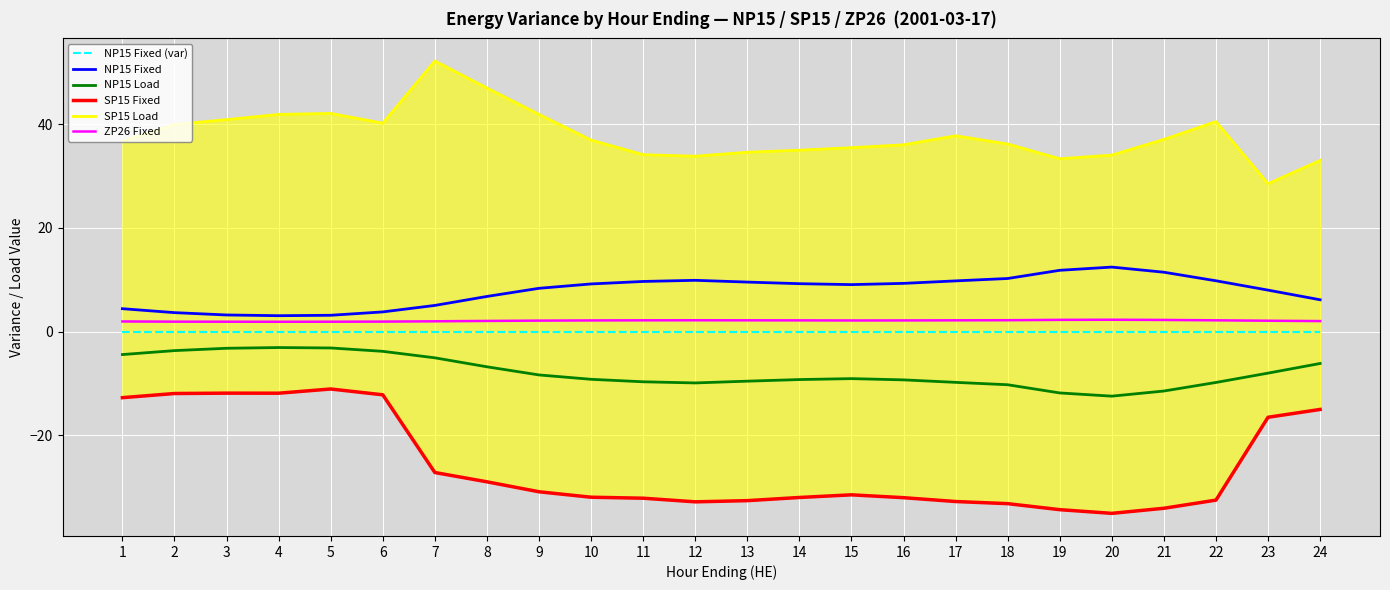

The SP15 Load series shows 56.6 at 1. True or false?

False